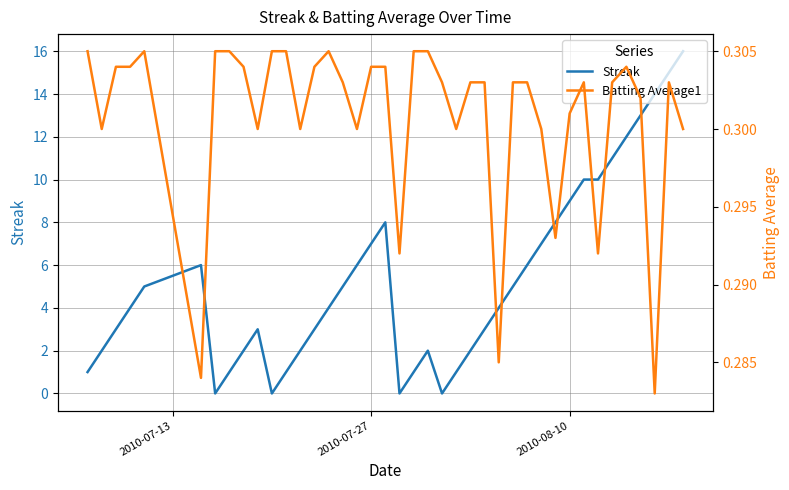

What is the highest value of the Streak series?

16